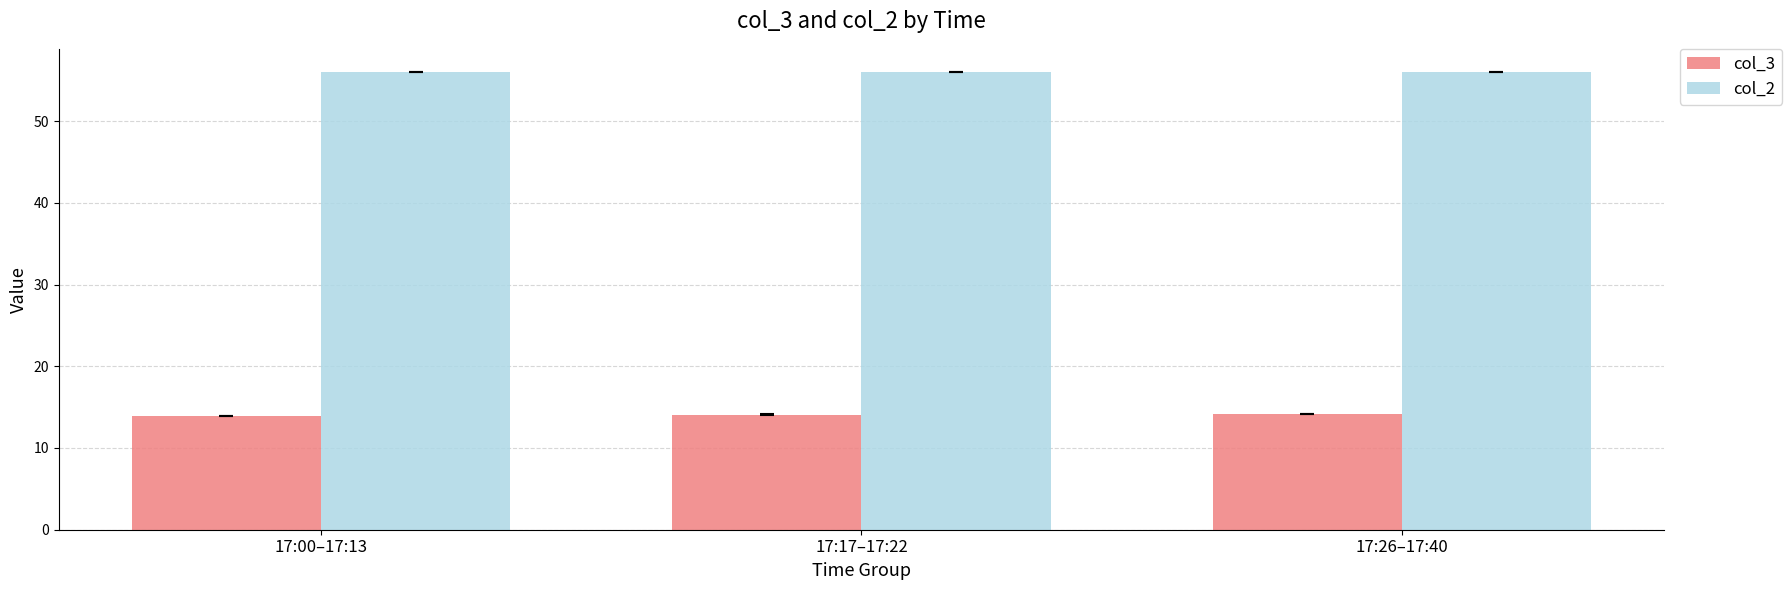

Are the bars grouped side by side (vs. stacked)?

Yes